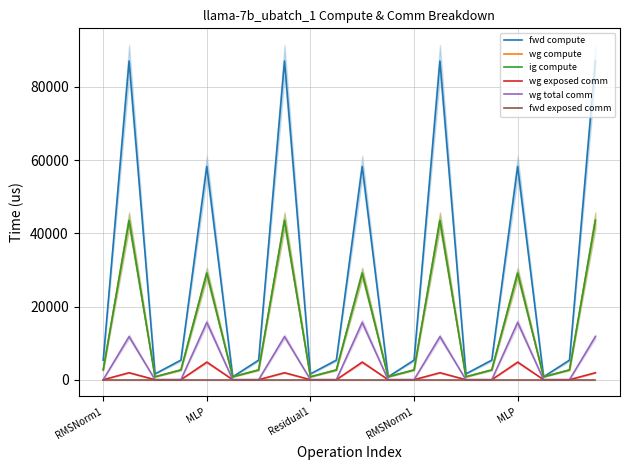

Reading left to right, extract all data points from this chart.

fwd compute: 5342.8	87105.9	1584.8	5342.8	58287.2	792.4	5342.8	87105.9	1584.8	5342.8	58287.2	792.4	5342.8	87105.9	1584.8	5342.8	58287.2	792.4	5342.8	87105.9
wg compute: 2671.4	43552.9	792.4	2671.4	29143.6	792.4	2671.4	43552.9	792.4	2671.4	29143.6	792.4	2671.4	43552.9	792.4	2671.4	29143.6	792.4	2671.4	43552.9
ig compute: 2671.4	43552.9	792.4	2671.4	29143.6	792.4	2671.4	43552.9	792.4	2671.4	29143.6	792.4	2671.4	43552.9	792.4	2671.4	29143.6	792.4	2671.4	43552.9
wg exposed comm: 0.0	1903.1	0.0	0.0	4802.3	0.0	0.0	1903.1	0.0	0.0	4802.3	0.0	0.0	1903.1	0.0	0.0	4802.3	0.0	0.0	1903.1
wg total comm: 0.0	11780.2	0.0	0.0	15648.0	0.0	0.0	11780.2	0.0	0.0	15648.0	0.0	0.0	11780.2	0.0	0.0	15648.0	0.0	0.0	11780.2
fwd exposed comm: 0.0	0.0	0.0	0.0	0.0	0.0	0.0	0.0	0.0	0.0	0.0	0.0	0.0	0.0	0.0	0.0	0.0	0.0	0.0	0.0